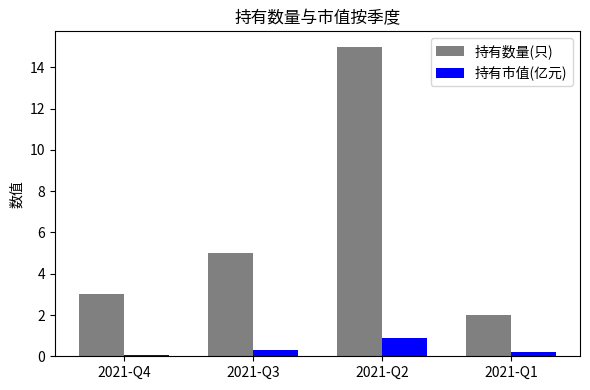

What is the difference between the maximum and minimum values in the 持有市值(亿元) series?

0.8